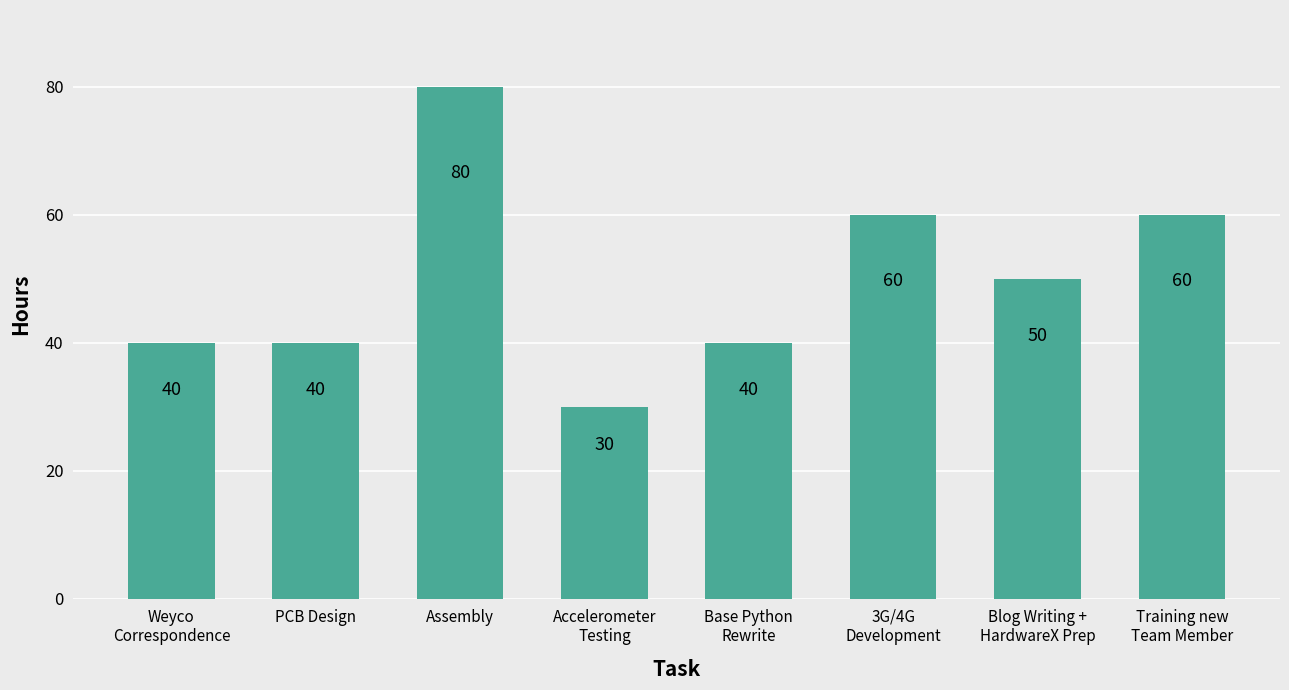

Approximately how many times larger is the value at Base Python
Rewrite compared to Accelerometer
Testing?

1.3